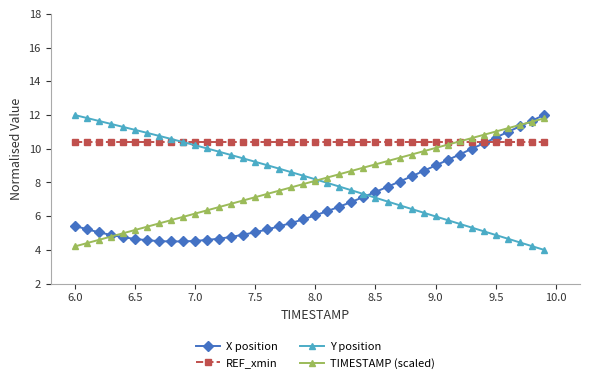

Count the number of categories in the chart.

40